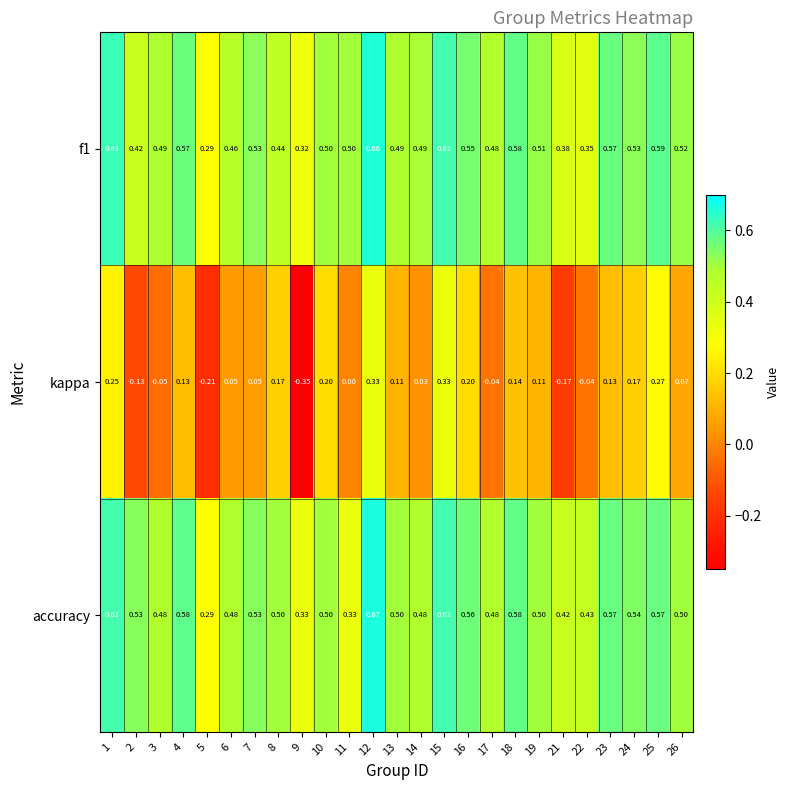

Between 2 and 18, which series saw the biggest shift?

kappa